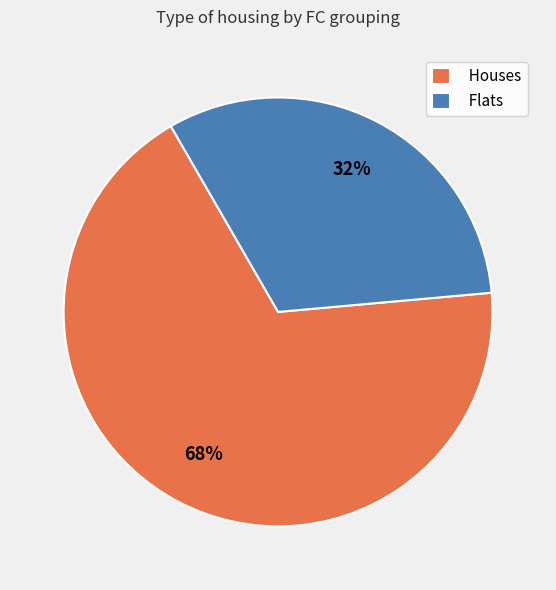

To the nearest percent, what is the combined percentage of Houses and Flats?

100%